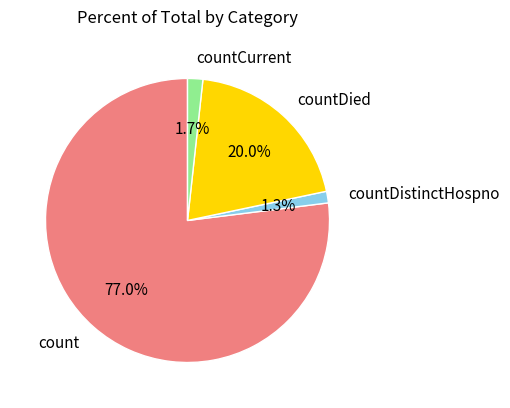

What percentage is the count slice, to the nearest percent?

77%